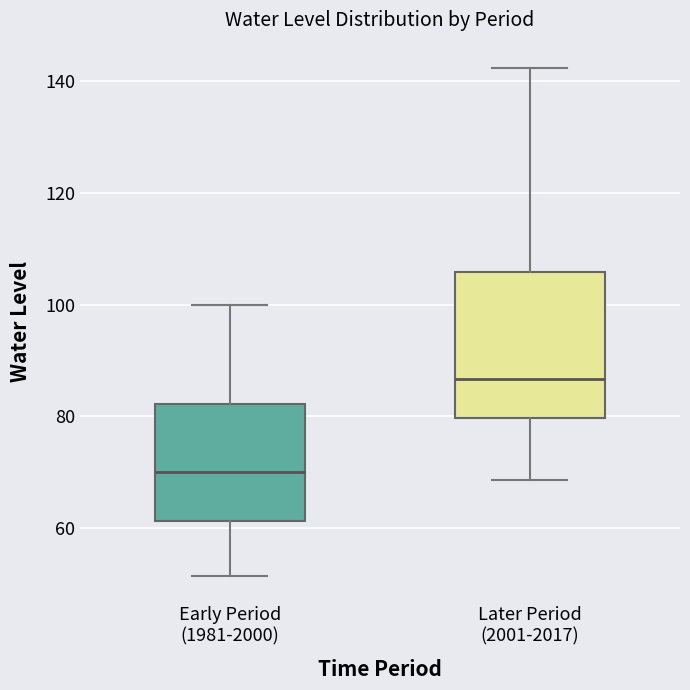

Reading left to right, transcribe this box plot: for each box, give where its median line is, the range the box spans, and where its two whiskers end, as read against the y-axis. The values are not printed on the chart, so give them approximately, as read against the axis.

Early Period (1981-2000): median 70, box 62 to 82, whiskers 52 to 100
Later Period (2001-2017): median 86, box 80 to 106, whiskers 68 to 142